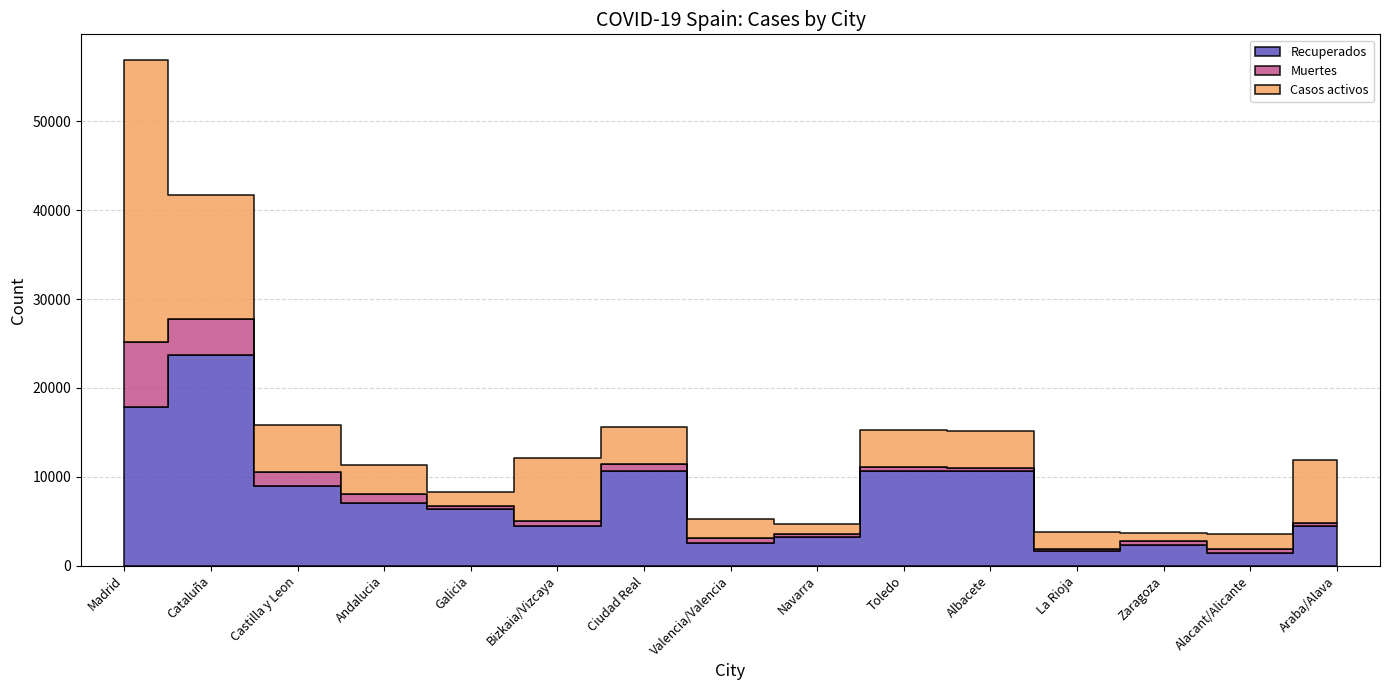

What is the spread (max minus min) of values at Cataluña?

19724